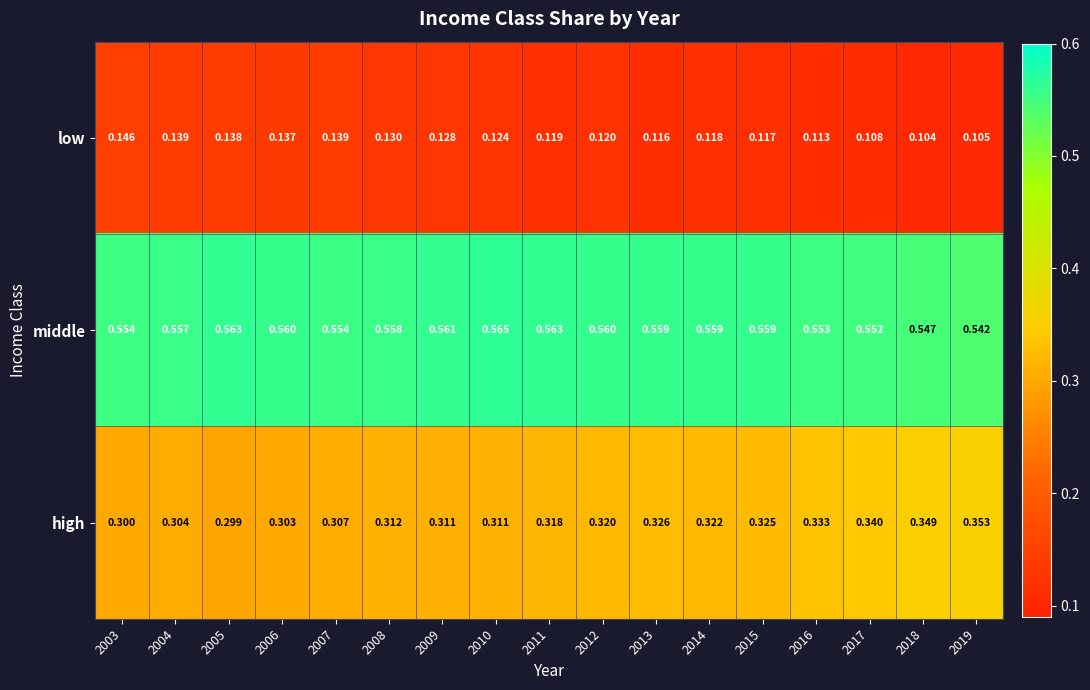

At how many categories does at least one series exceed 0?

17